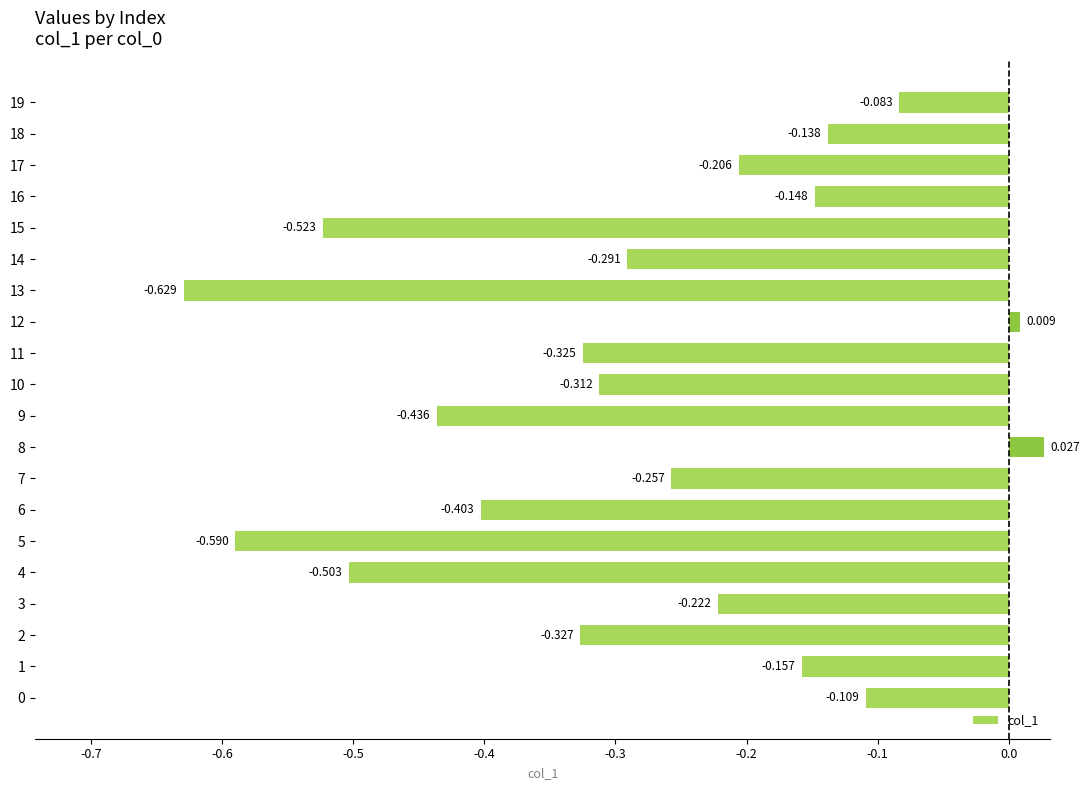

What is the sum of all values?

-5.6